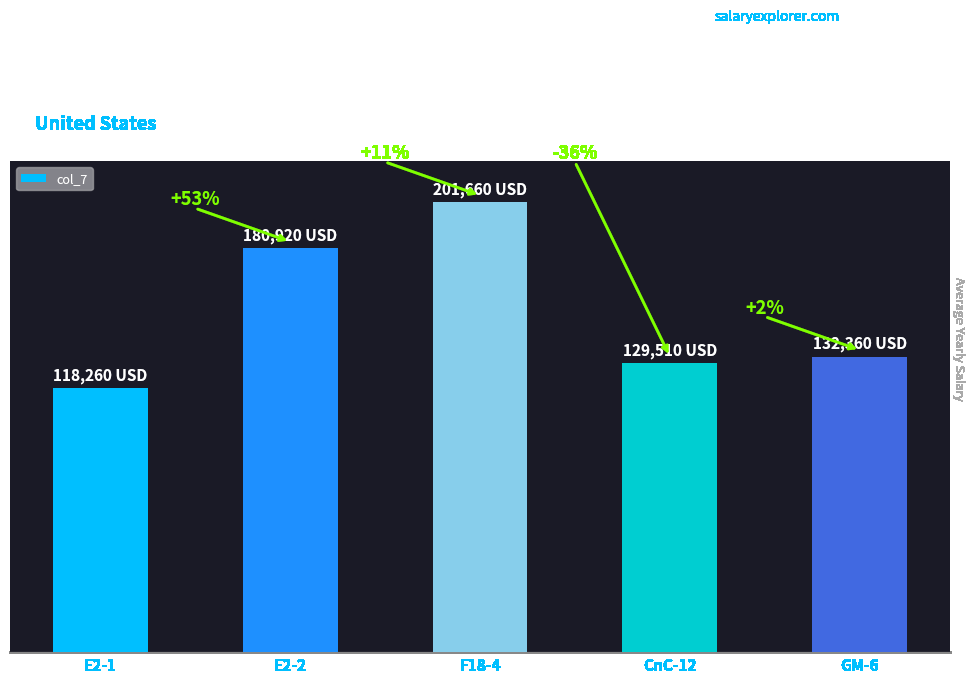

What is the difference between the second highest and second lowest values?

51410